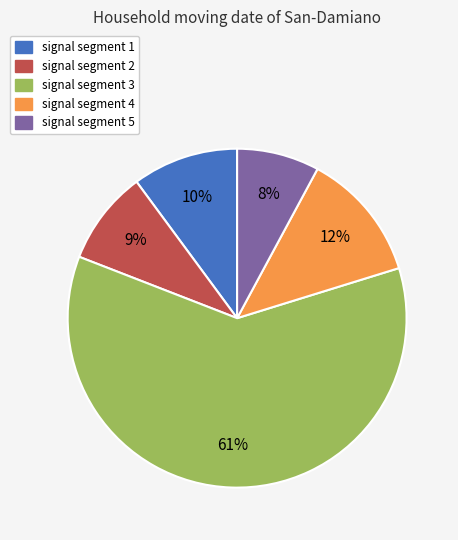

To the nearest percent, what is the difference between the signal segment 3 and signal segment 1 slice percentages?

51%